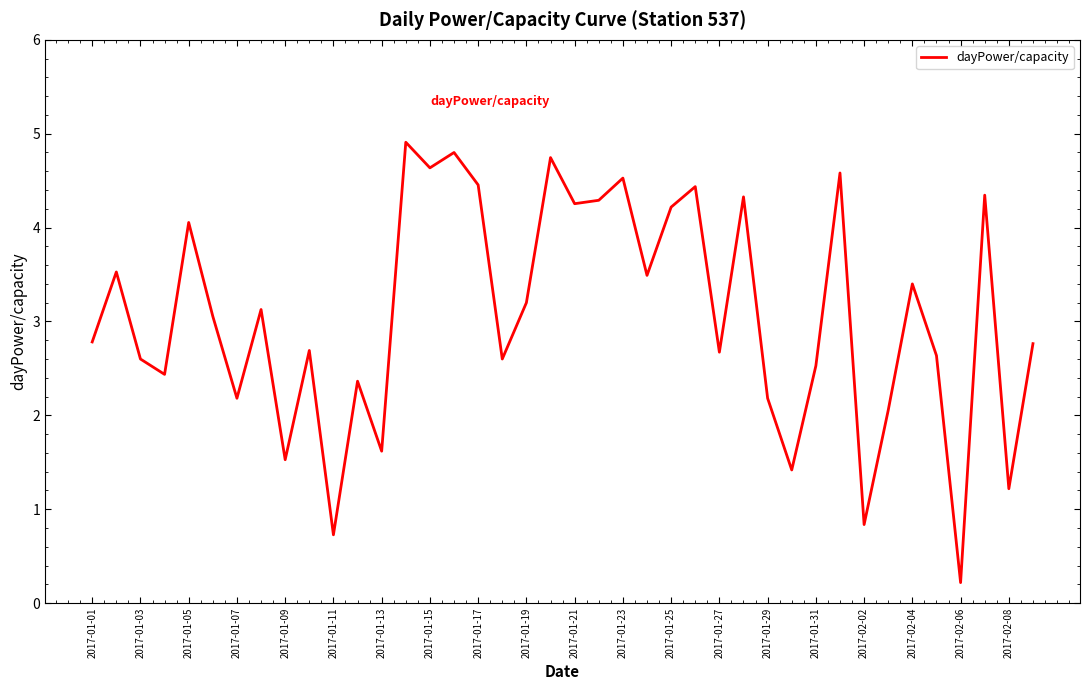

What is the greatest value displayed?

4.9